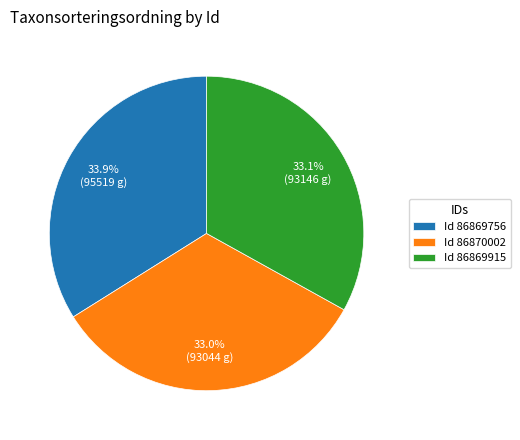

What portion of the pie excludes Id 86869915?

66.9%